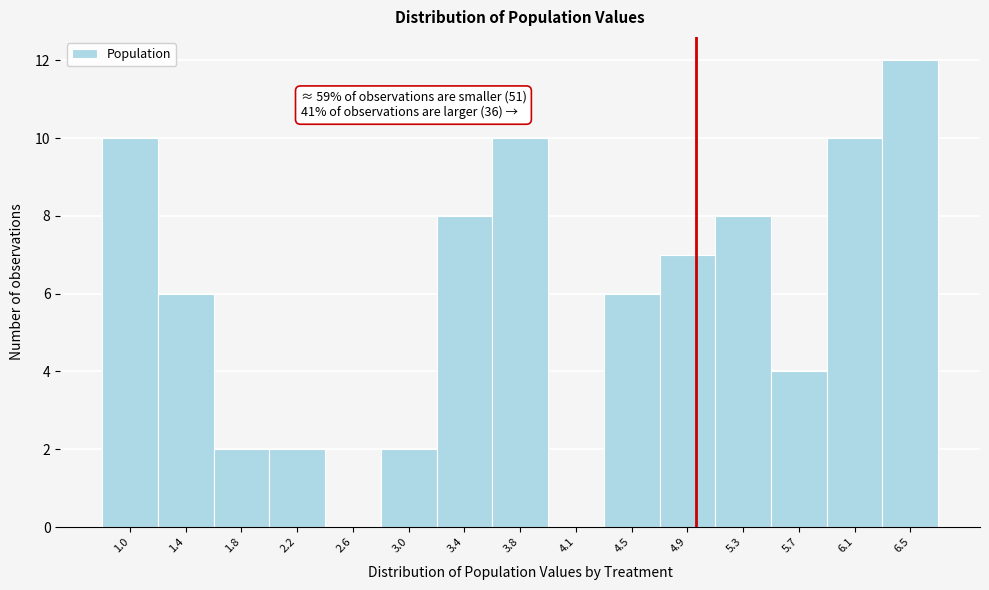

Over which range of the x-axis is the bar tallest?

6.30 to 6.70